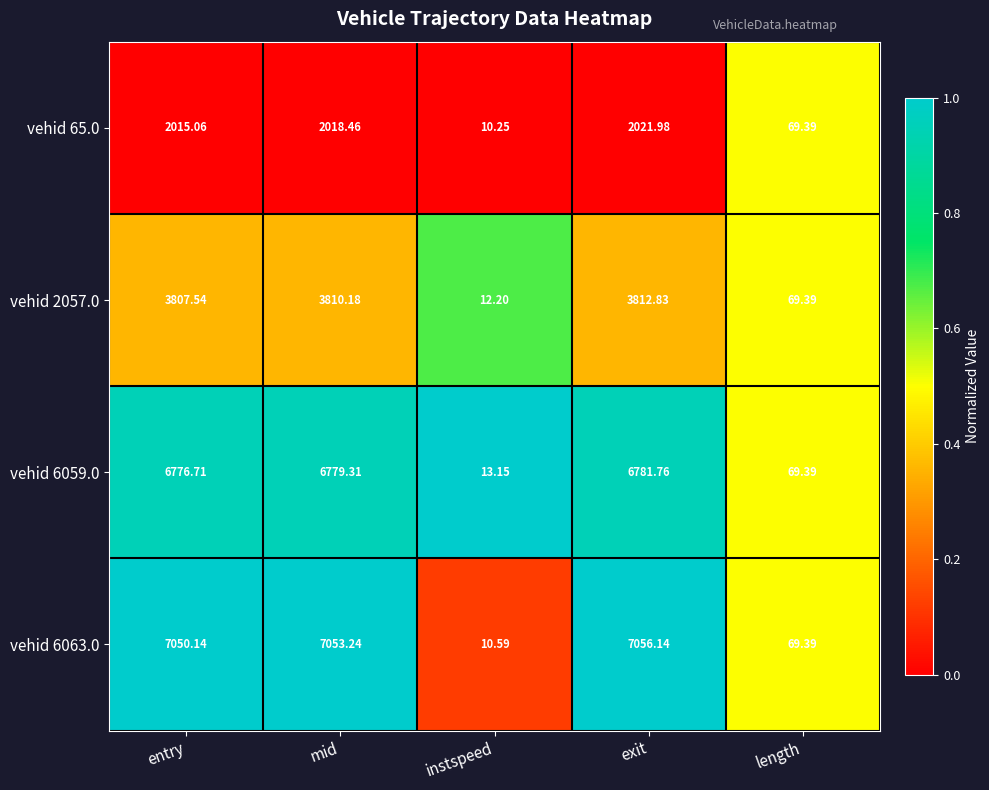

What is the spread (max minus min) of values at instspeed?

2.9